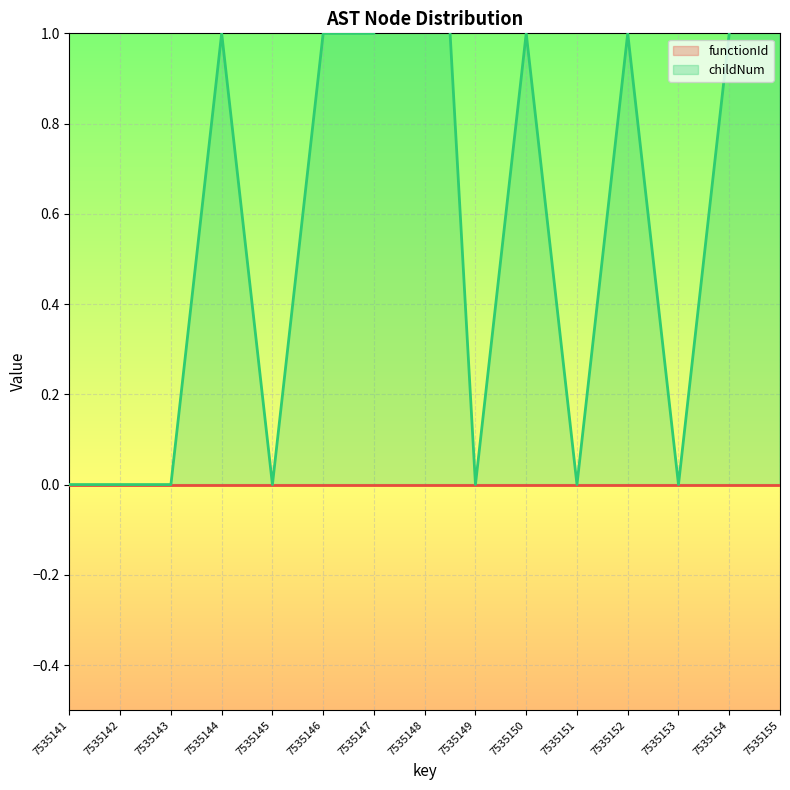

Reading right to left, list all the values displayed in this chart.

3	1	0	1	0	1	0	2	1	1	0	1	0	0	0